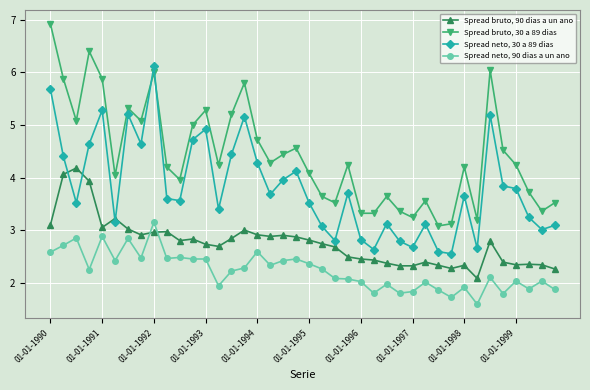

What is the value of the Spread neto, 30 a 89 dias point at the 21st from the left?

3.5